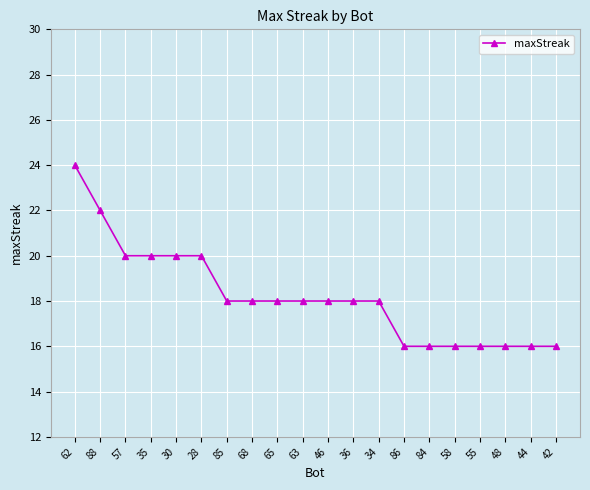

How many values are between 16 and 20?

18